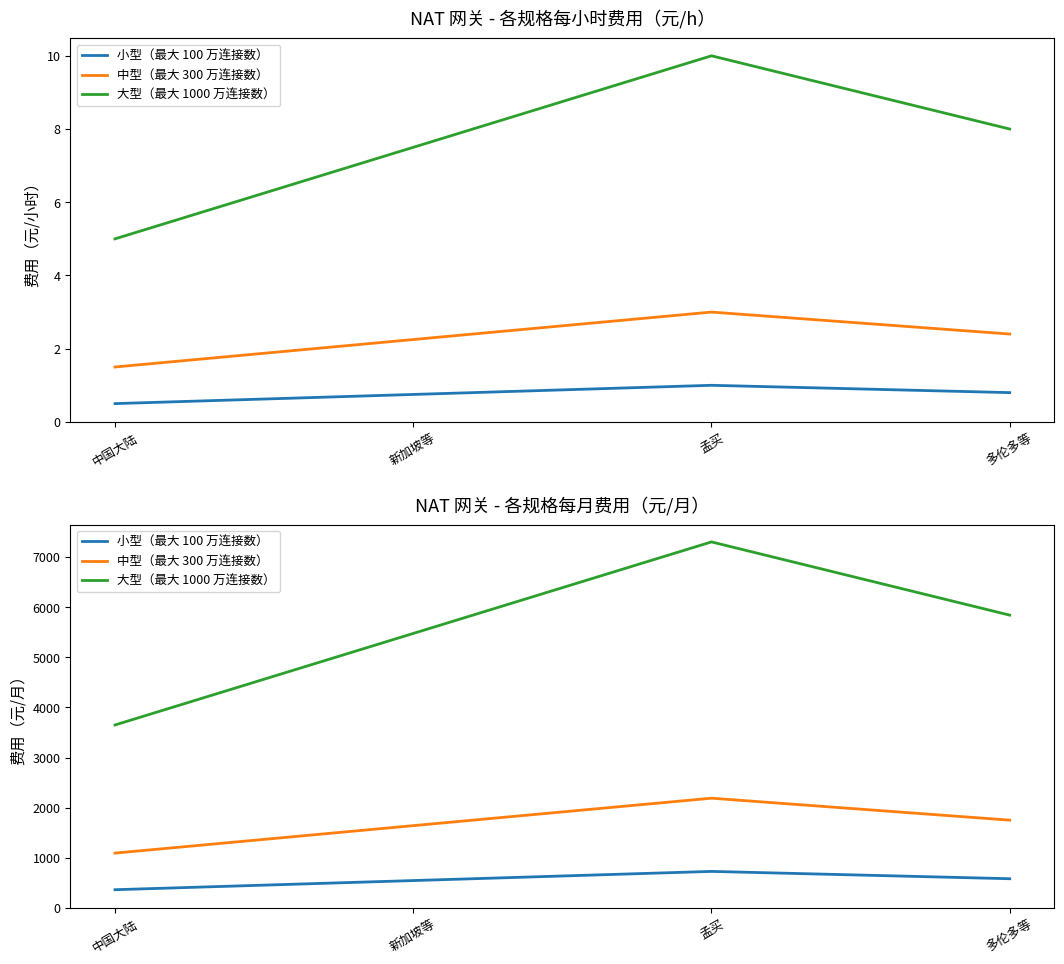

List the series in order of their peak value, lowest first.

小型（最大 100 万连接数）, 中型（最大 300 万连接数）, 大型（最大 1000 万连接数）